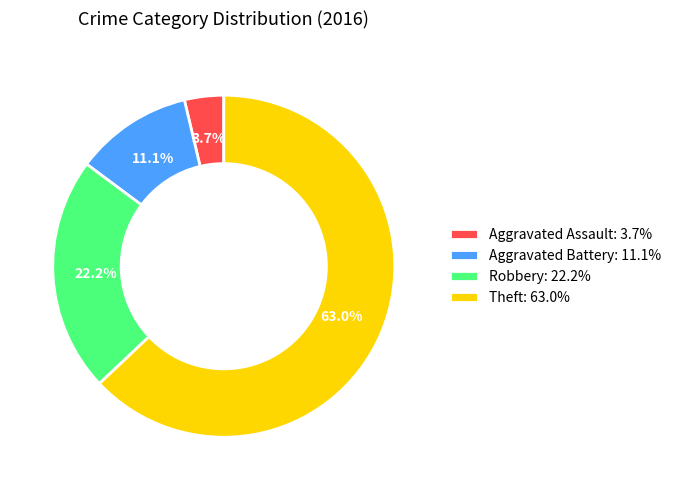

Rank the categories by value from highest to lowest.

Theft, Robbery, Aggravated Battery, Aggravated Assault